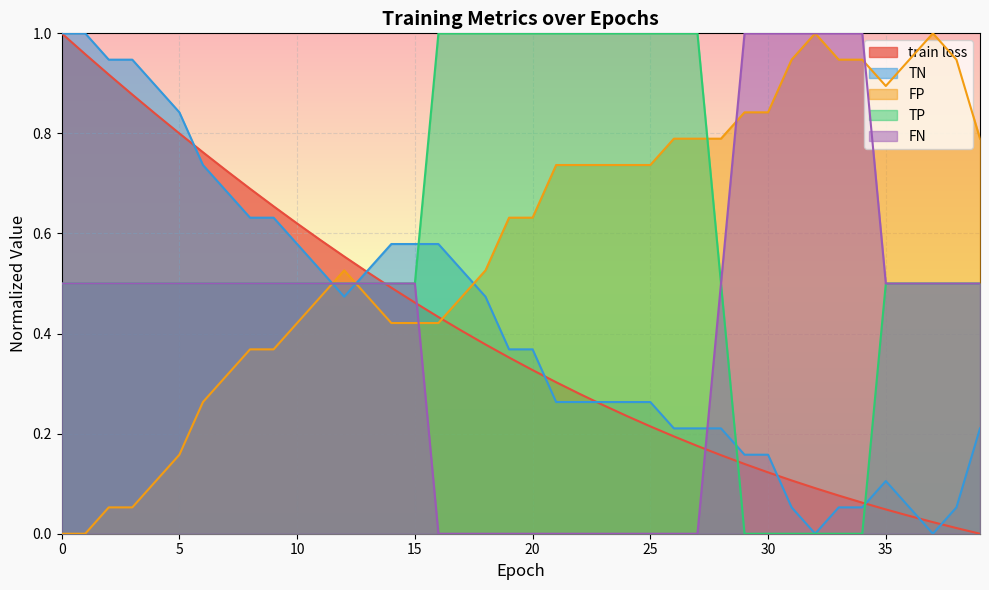

Count the TP values in the range 0 to 1.

40